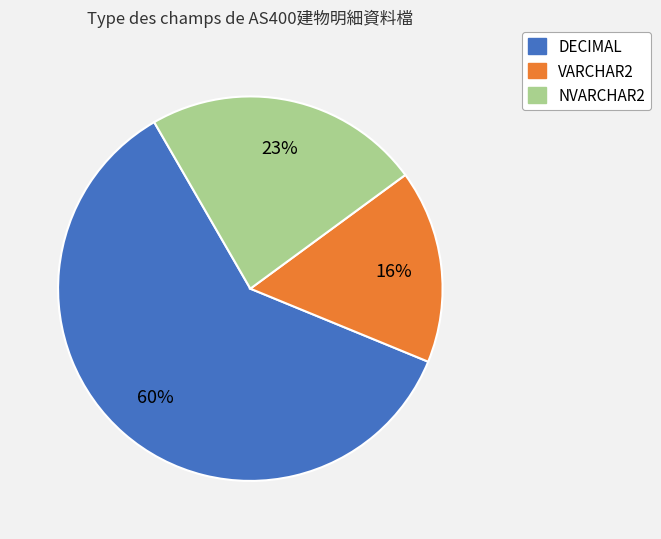

To the nearest percent, what is the difference between the NVARCHAR2 and VARCHAR2 slice percentages?

7%